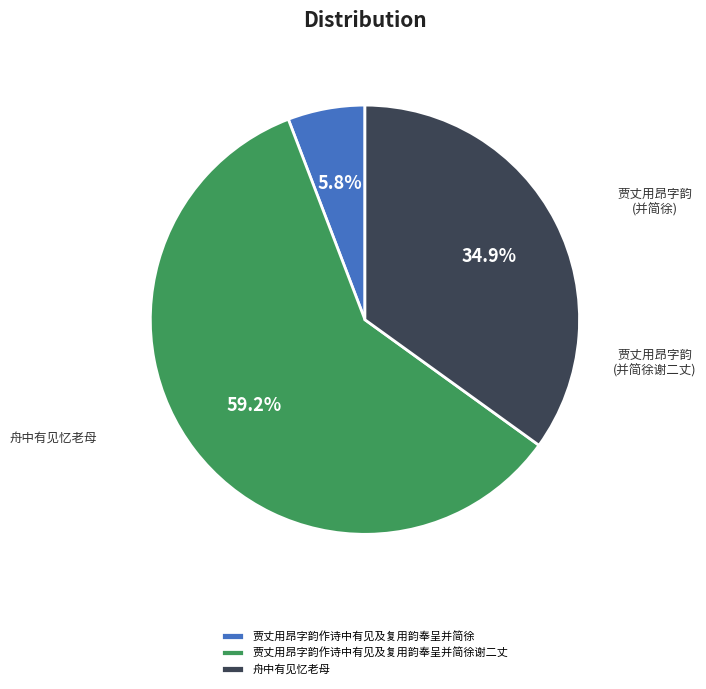

Between 舟中有见忆老母 and 贾丈用昂字韵作诗中有见及复用韵奉呈并简徐谢二丈, which is larger?

贾丈用昂字韵作诗中有见及复用韵奉呈并简徐谢二丈